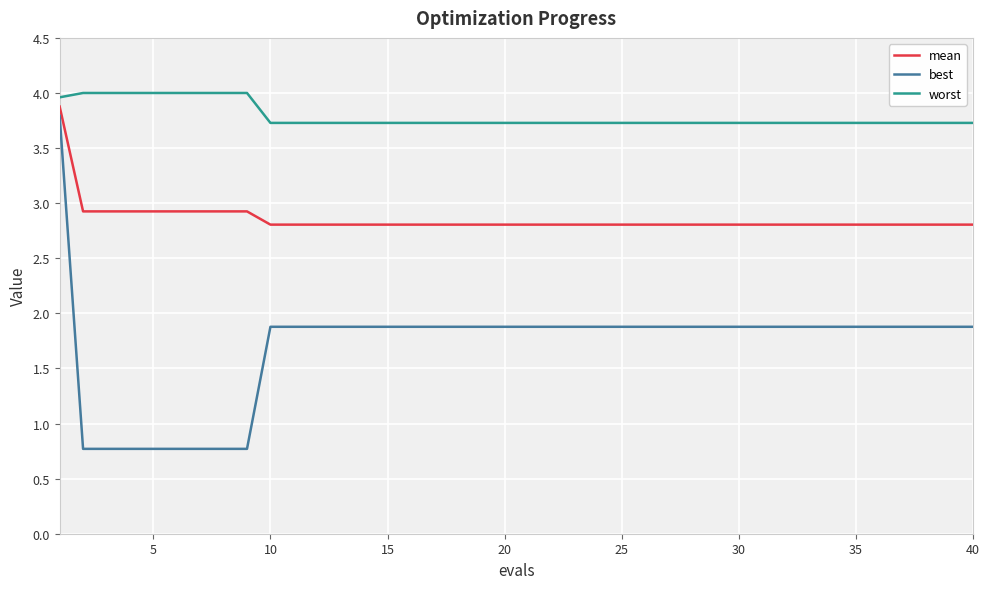

Which series has the largest total across all categories?

worst